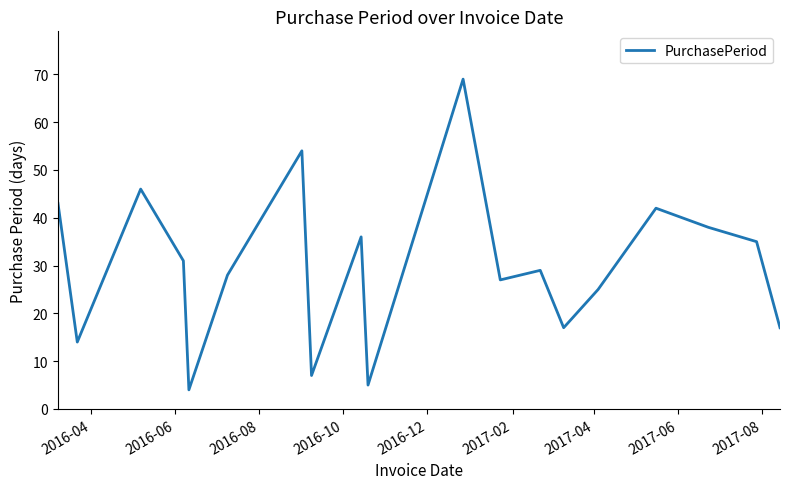

What is the difference between the maximum and minimum values?

65